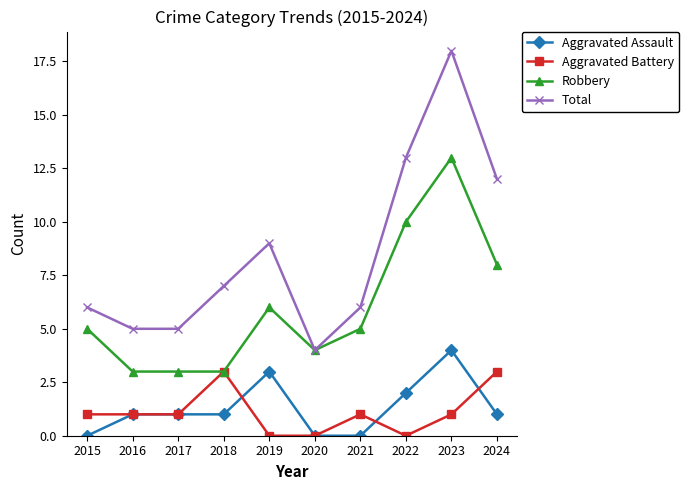

Reading right to left, what are all the values shown in this chart?

Aggravated Assault: 2024=1	2023=4	2022=2	2021=0	2020=0	2019=3	2018=1	2017=1	2016=1	2015=0
Aggravated Battery: 2024=3	2023=1	2022=0	2021=1	2020=0	2019=0	2018=3	2017=1	2016=1	2015=1
Robbery: 2024=8	2023=13	2022=10	2021=5	2020=4	2019=6	2018=3	2017=3	2016=3	2015=5
Total: 2024=12	2023=18	2022=13	2021=6	2020=4	2019=9	2018=7	2017=5	2016=5	2015=6